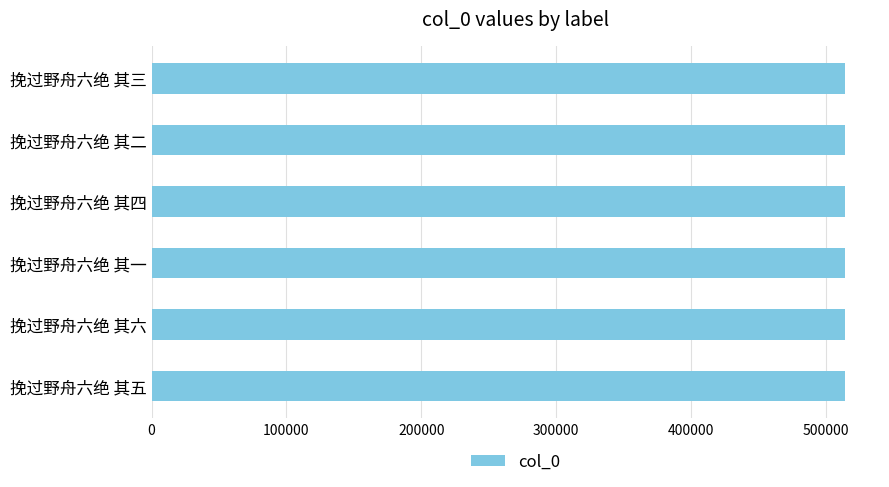

What is the minimum value shown in the chart?

514378